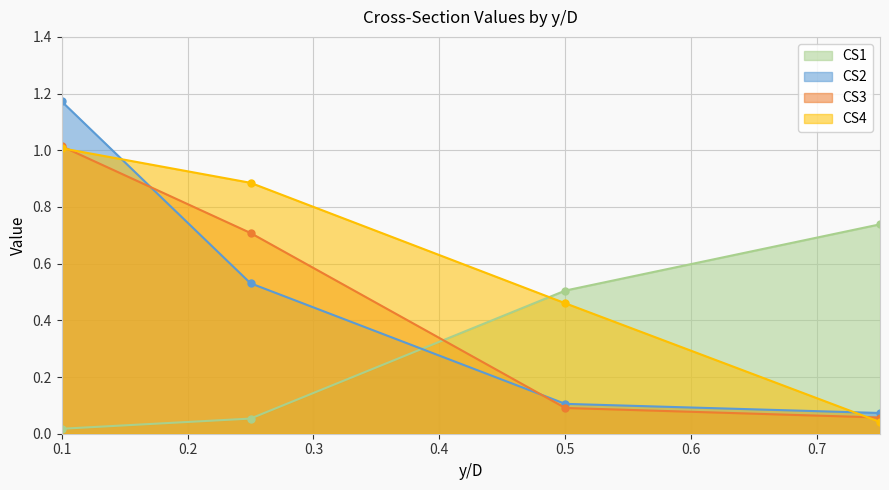

What is the maximum value shown in the chart?

1.2